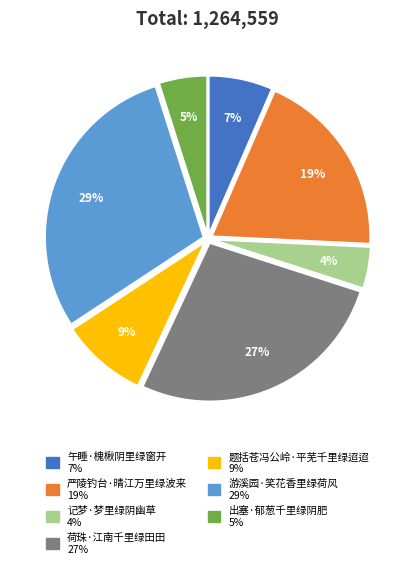

How many segments does this pie chart have?

7